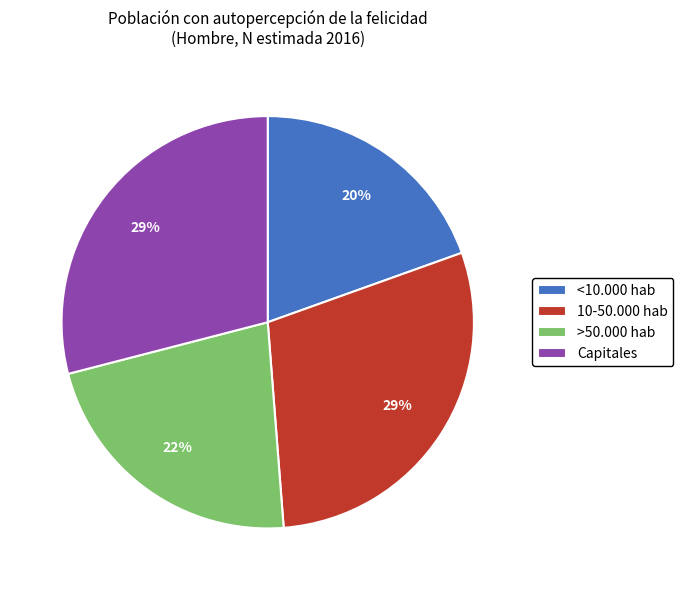

Does any single category account for the majority?

No